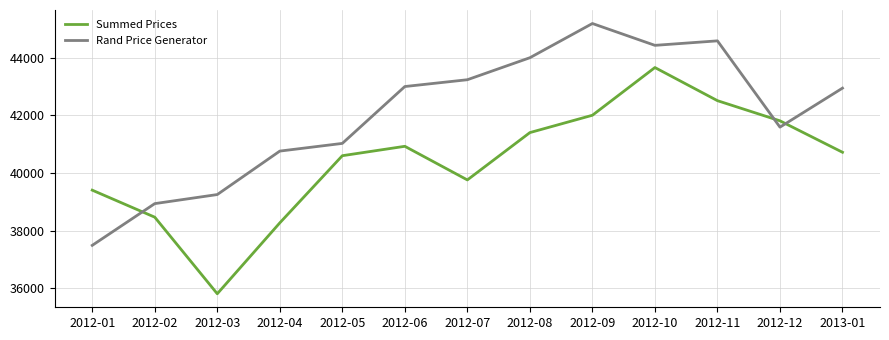

What is the sum of all Rand Price Generator values?

546492.4